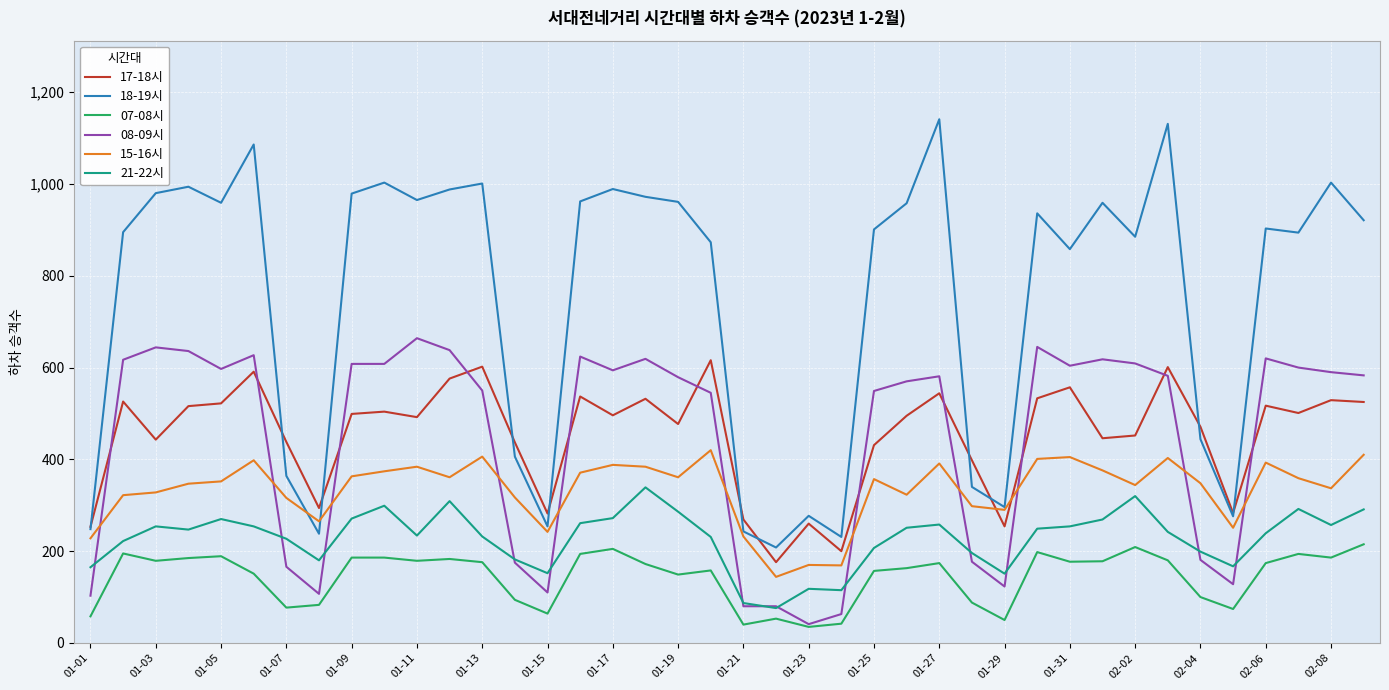

Which series has the widest spread of values?

18-19시